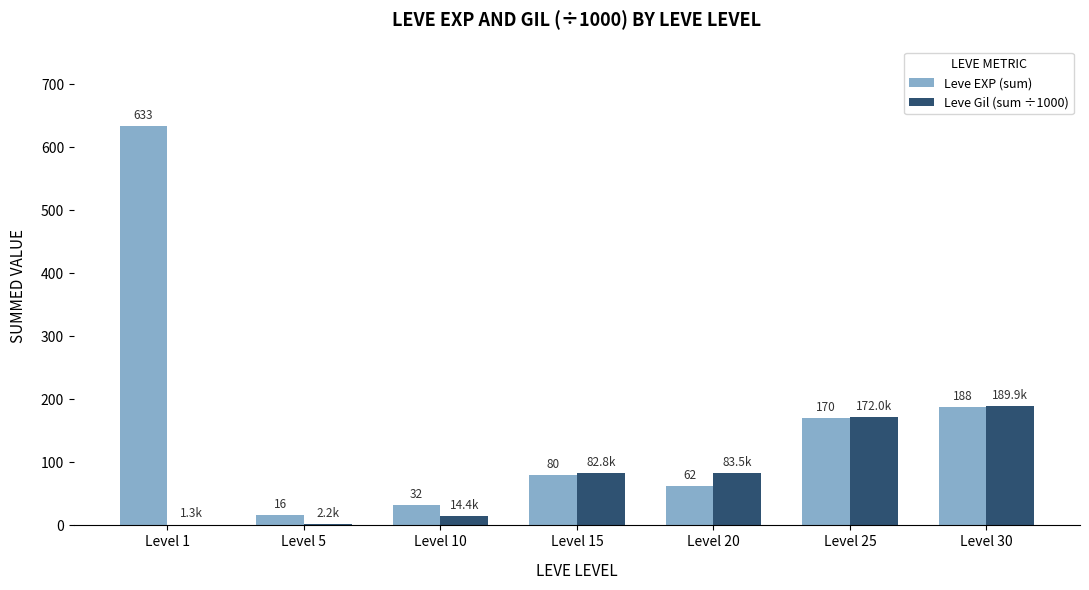

What is the total value across all series at Level 30?

377.9